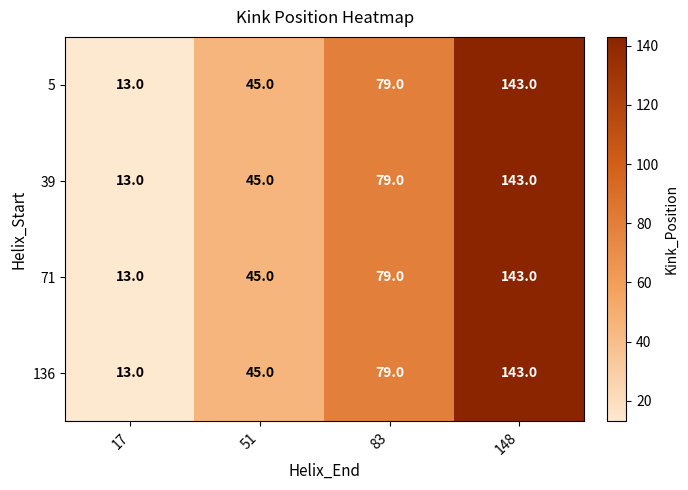

What is the total value across all series at 17?

52